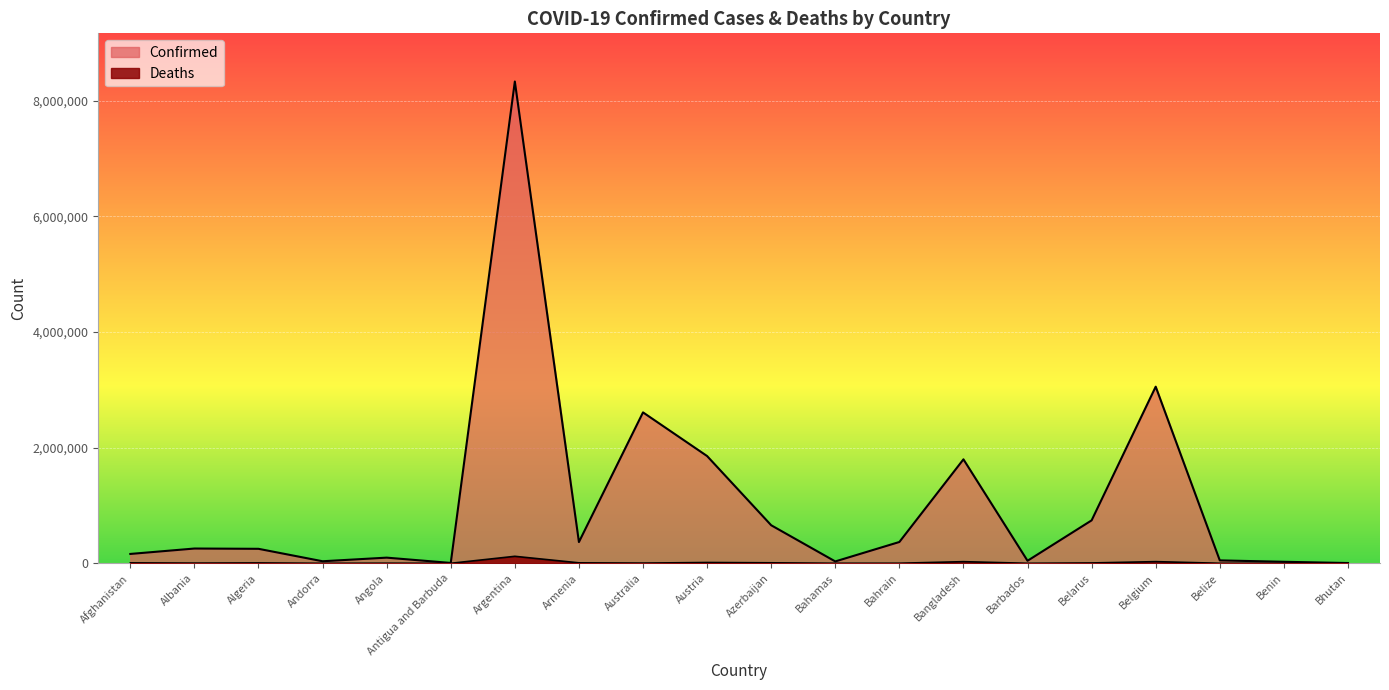

What is the difference between the maximum and second lowest values in the Deaths series?

120861